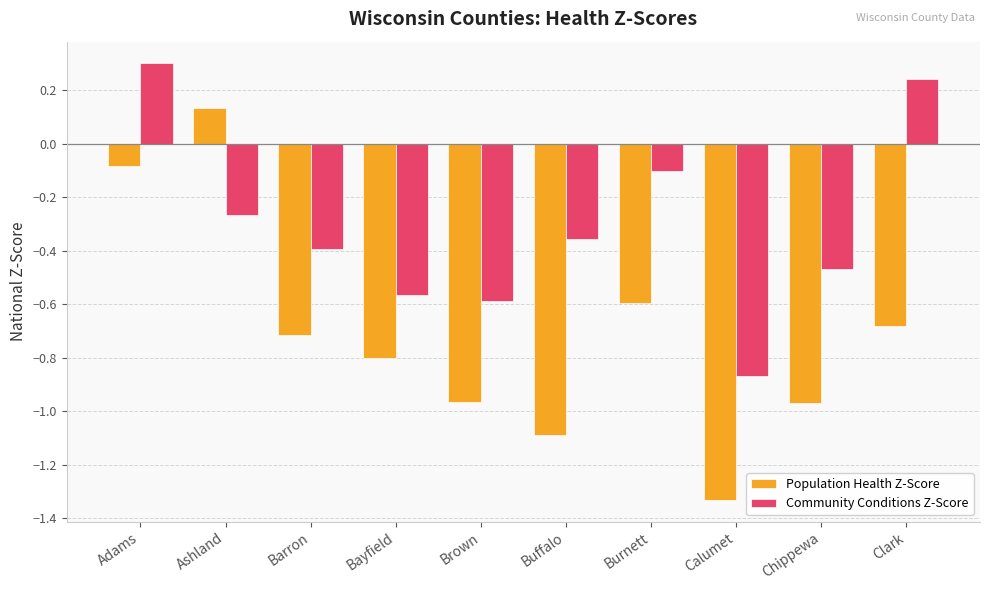

The Community Conditions Z-Score series shows -0.4 at Buffalo. True or false?

True